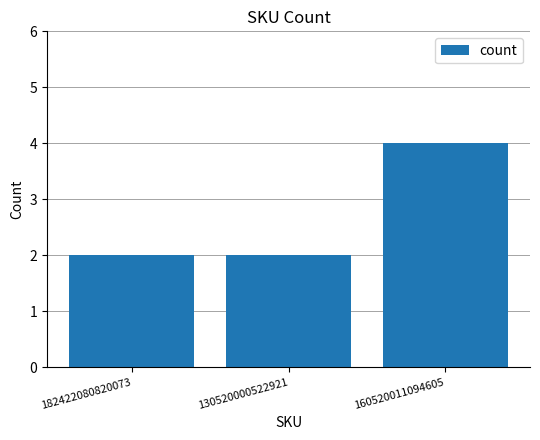

Between 160520011094605 and 182422080820073, which is larger?

160520011094605